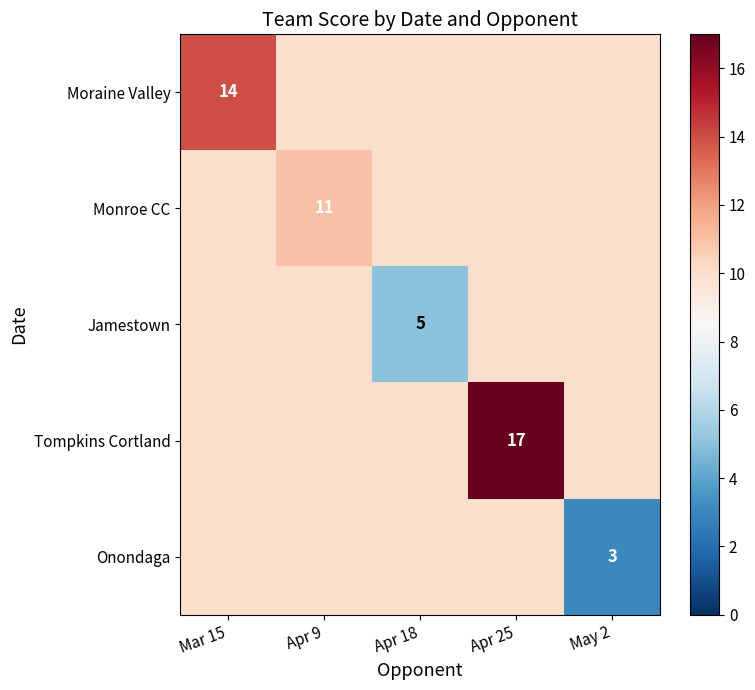

Is it true that Onondaga equals 3 at May 2?

True